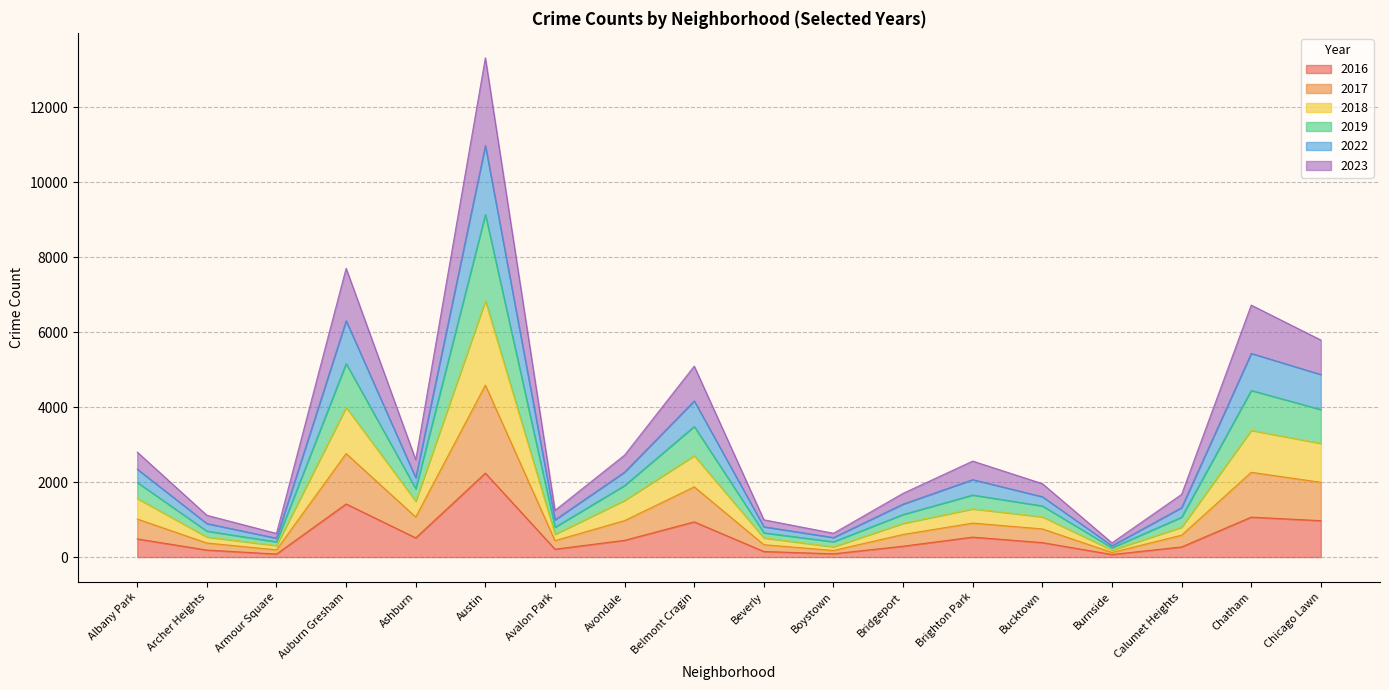

Rank the categories by 2016 value from lowest to highest.

Burnside, Armour Square, Boystown, Beverly, Archer Heights, Avalon Park, Calumet Heights, Bridgeport, Bucktown, Avondale, Albany Park, Ashburn, Brighton Park, Belmont Cragin, Chicago Lawn, Chatham, Auburn Gresham, Austin